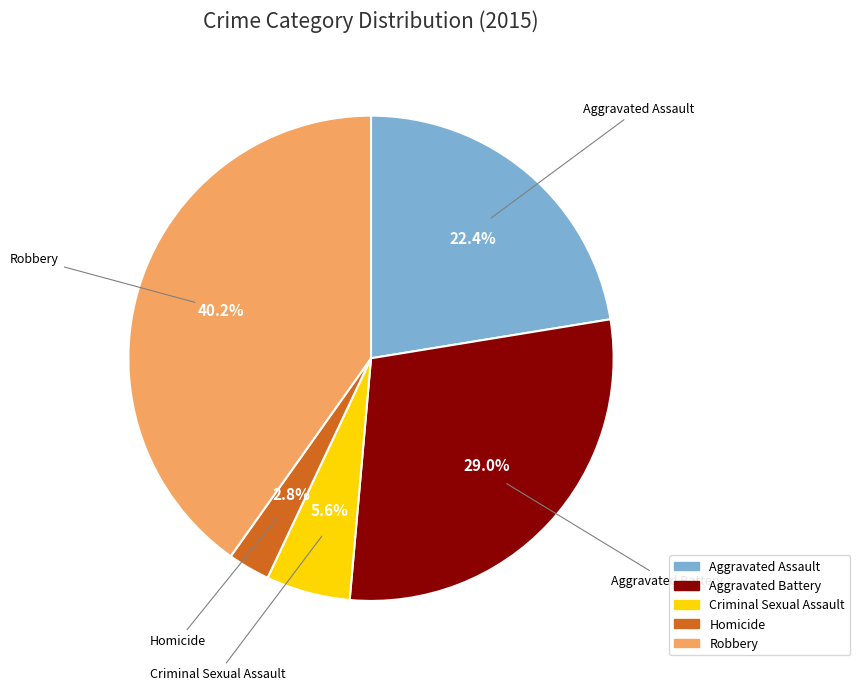

To the nearest percent, what is the average slice percentage?

20%